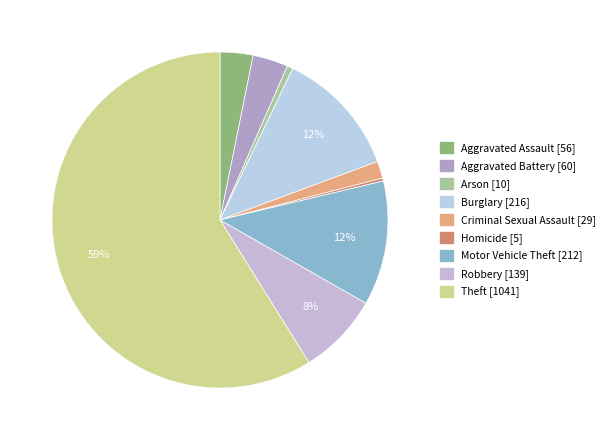

To the nearest percent, what is the difference between the largest and smallest slice percentages?

59%